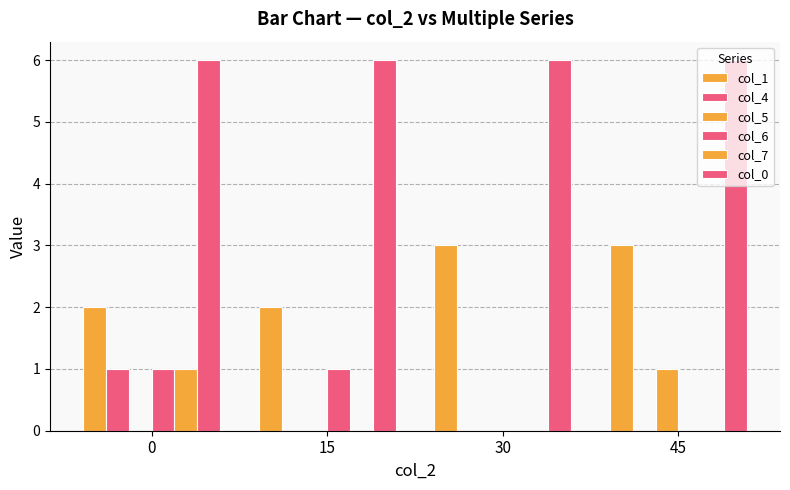

Rank the series by their maximum value, from highest to lowest.

col_0, col_1, col_4, col_5, col_6, col_7